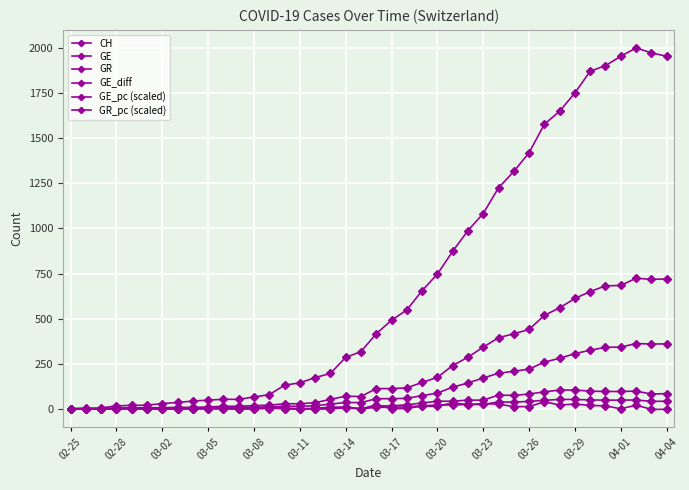

True or false: GR_pc (scaled) and GE_diff intersect in this chart.

True